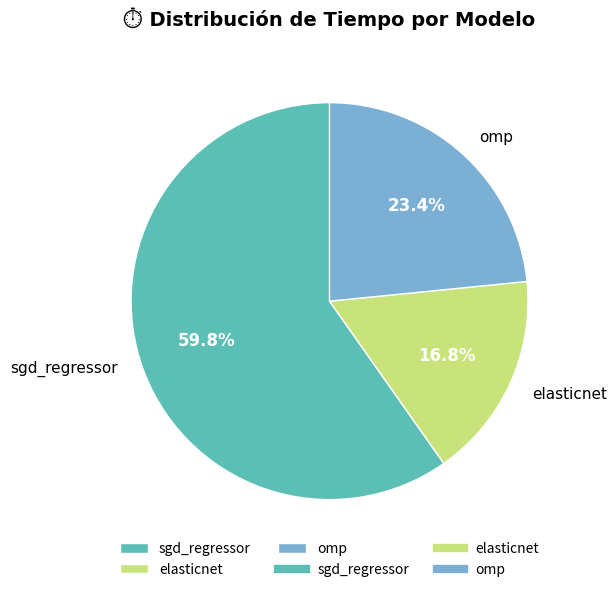

Which has a higher value, omp or sgd_regressor?

sgd_regressor